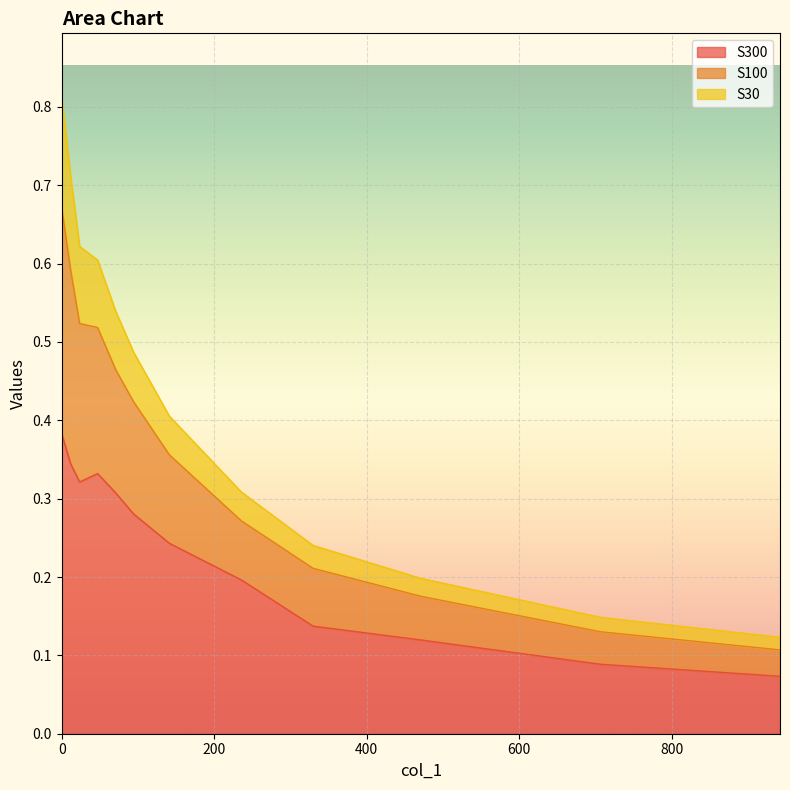

True or false: S300 and S100 intersect in this chart.

False